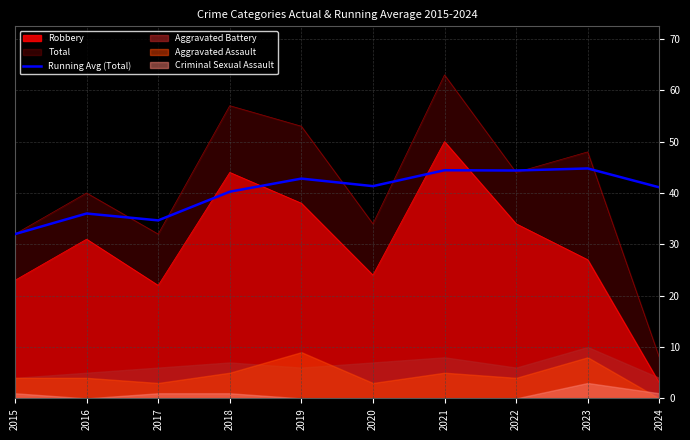

Reading left to right, extract all data points from this chart.

2015=32.0	2016=36.0	2017=34.7	2018=40.2	2019=42.8	2020=41.3	2021=44.4	2022=44.4	2023=44.8	2024=41.1